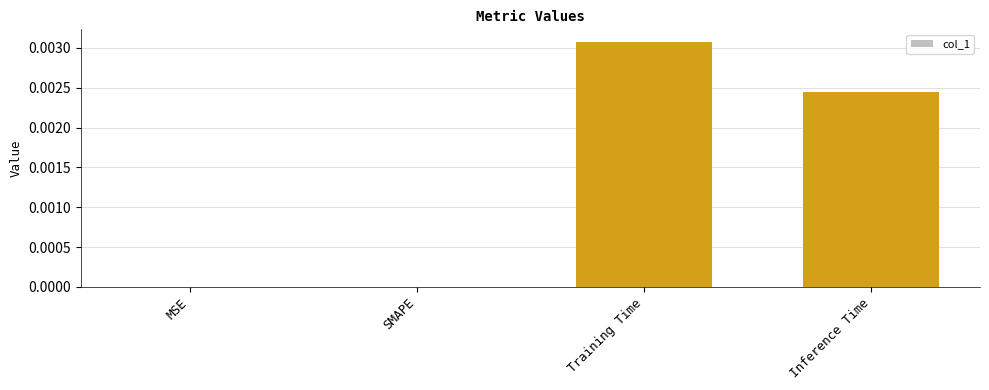

The chart shows a value of 0.0 at SMAPE. True or false?

True